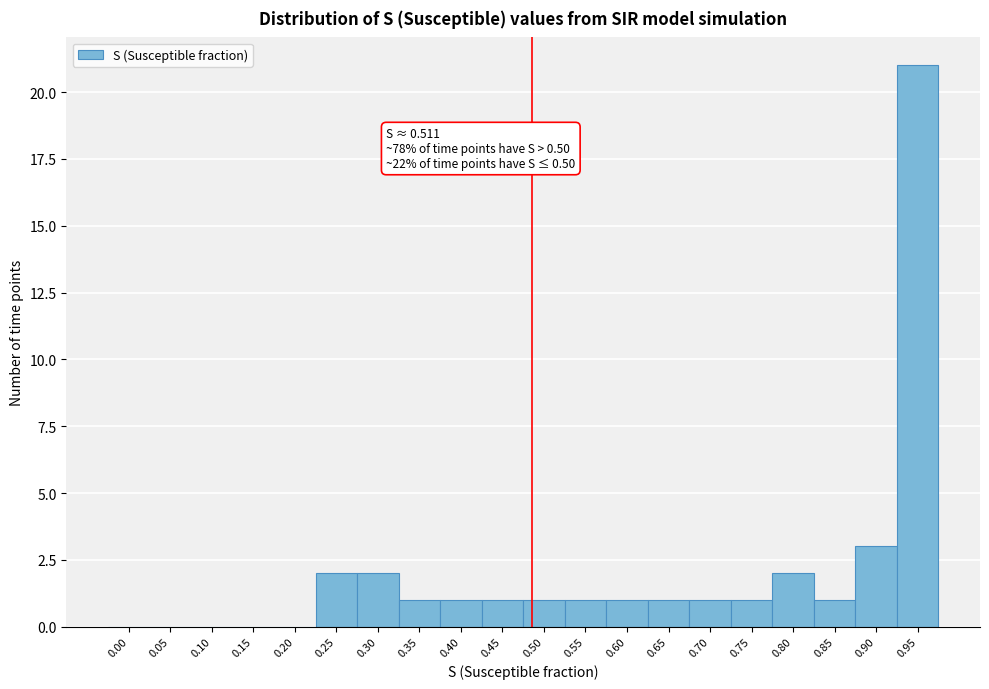

Reading left to right, what are all the values shown in this chart?

0.00=0	0.05=0	0.10=0	0.15=0	0.20=0	0.25=2	0.30=2	0.35=1	0.40=1	0.45=1	0.50=1	0.55=1	0.60=1	0.65=1	0.70=1	0.75=1	0.80=2	0.85=1	0.90=3	0.95=21